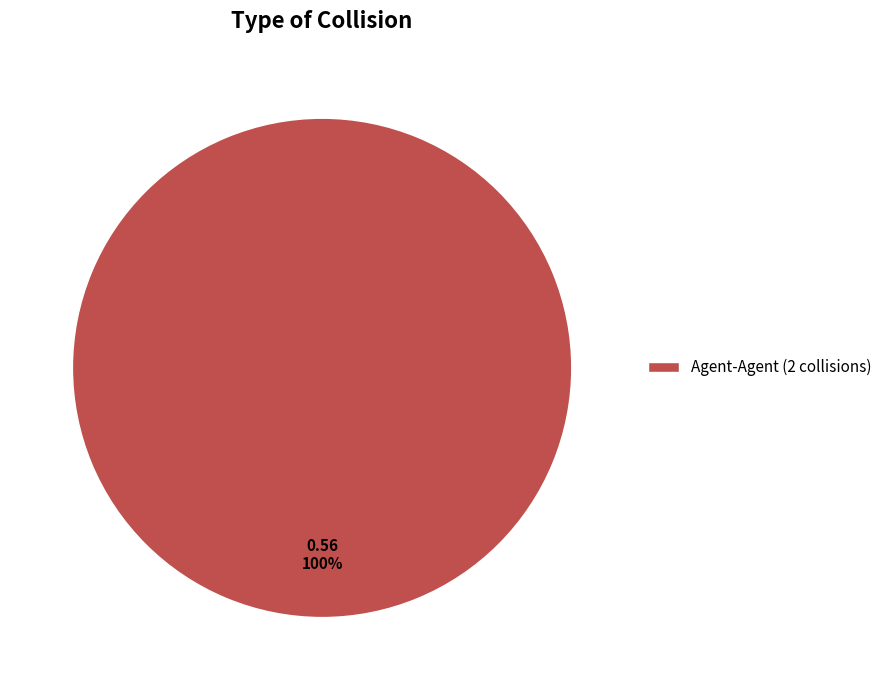

Is there any slice that represents more than half of the pie?

Yes